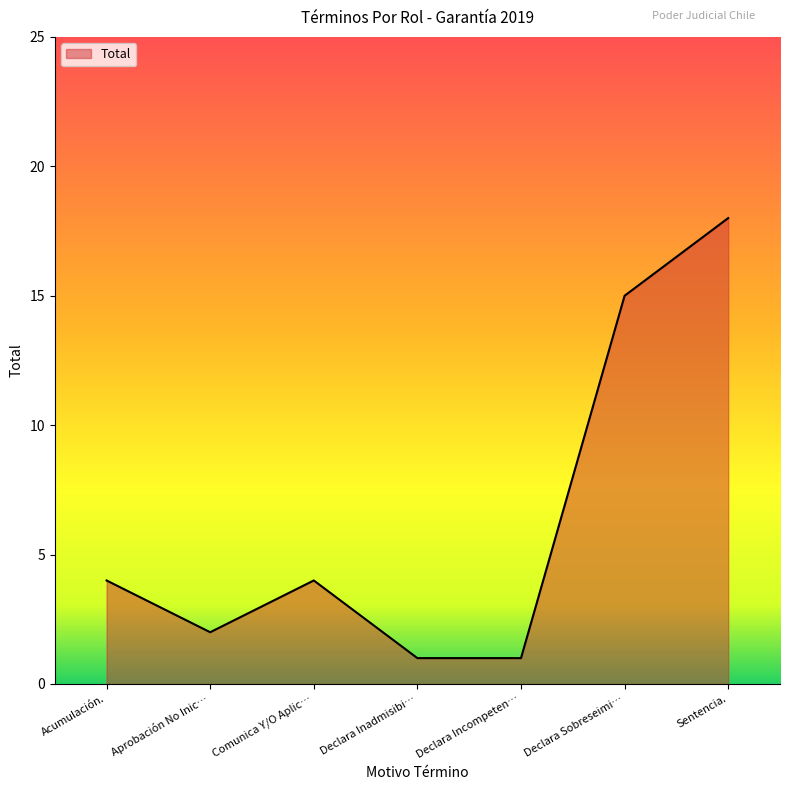

The chart shows a value of 2 at Aprobación No Inic…. True or false?

True